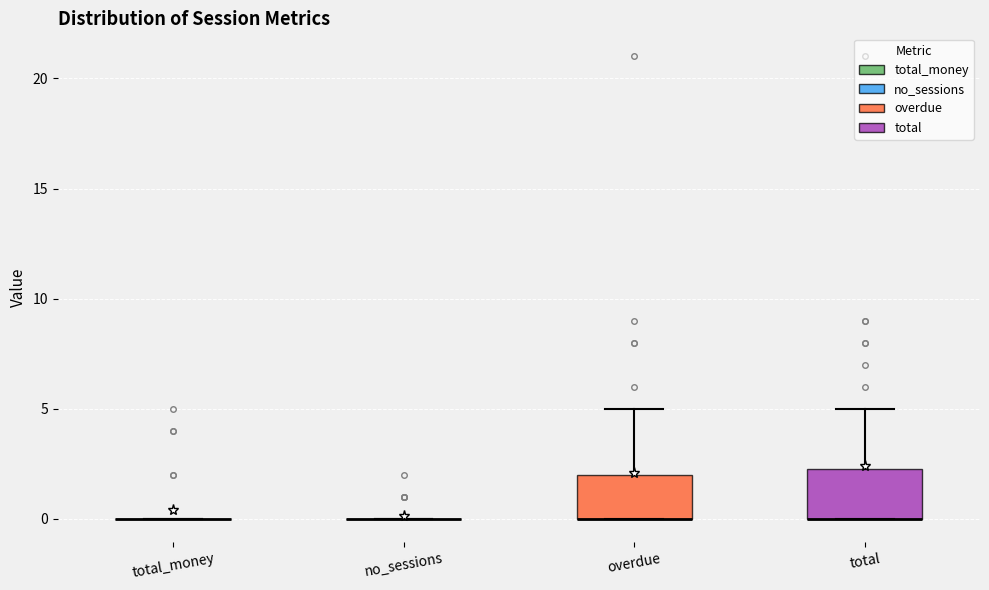

Reading left to right, read every box against the y-axis: the position of its median line, the range the box covers, and the ends of its whiskers. The values are not printed on the chart, so give them approximately, as read against the axis.

total_money: box collapsed to a line at 0.0, whiskers 0.0 to 0.0
no_sessions: box collapsed to a line at 0.0, whiskers 0.0 to 0.0
overdue: median 0.0 (drawn on the box's lower edge), box 0.0 to 2.0, whiskers 0.0 to 5.0
total: median 0.0 (drawn on the box's lower edge), box 0.0 to 2.5, whiskers 0.0 to 5.0